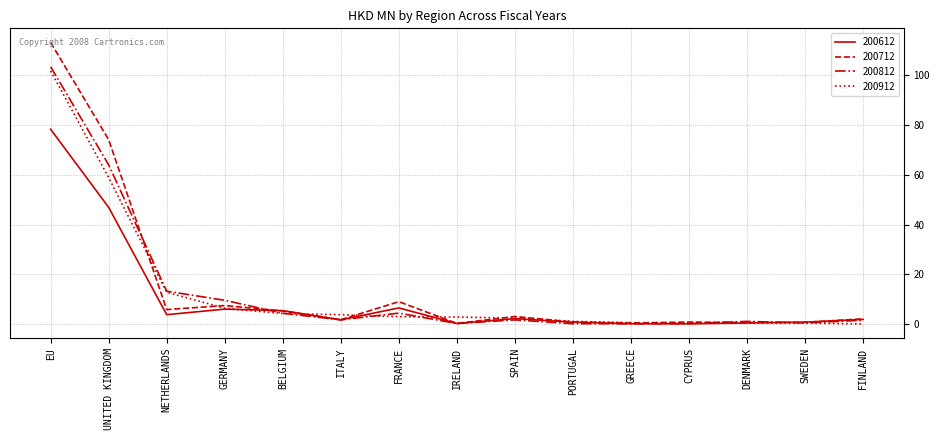

What is the sum of the 200612 values at CYPRUS and SWEDEN?

0.8